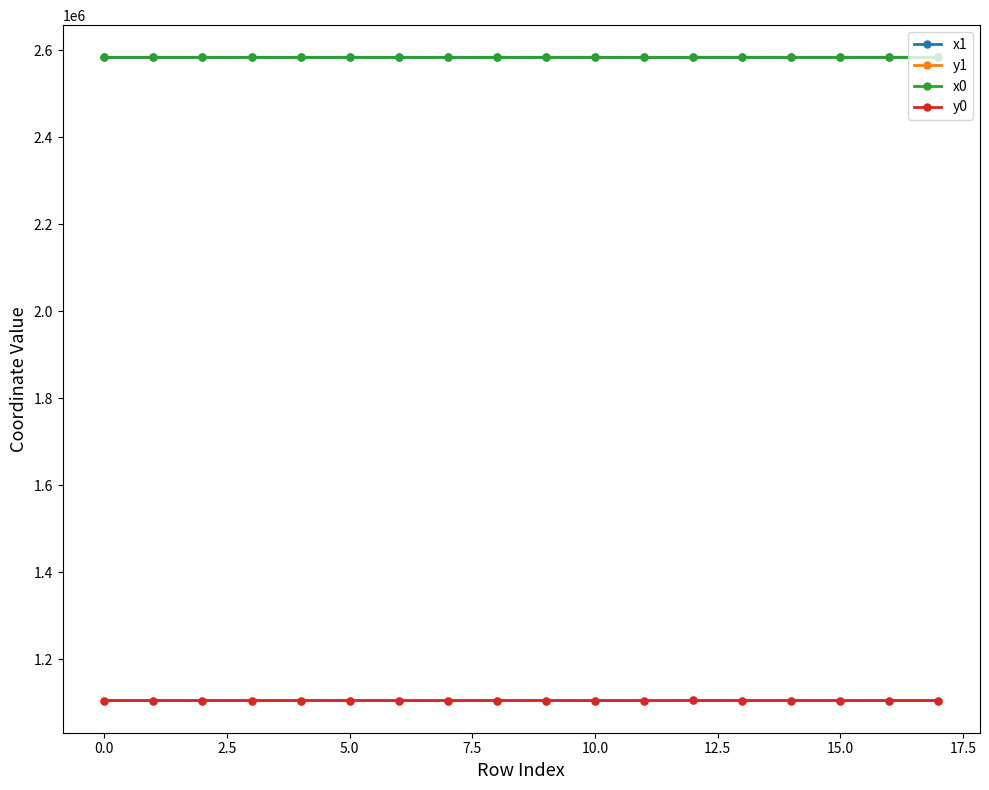

What is the difference between the maximum and minimum values in the y0 series?

133.0